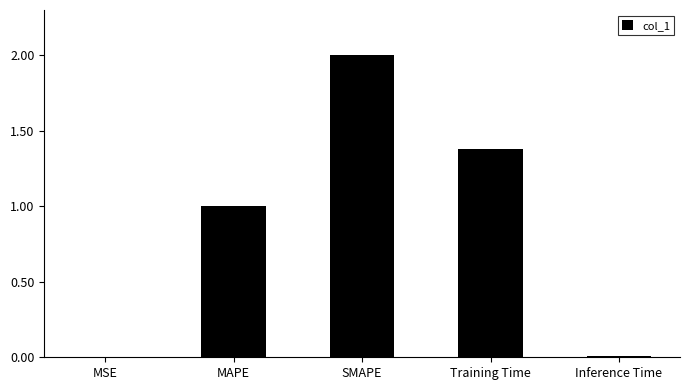

The value at MSE is 0.0. True or false?

True